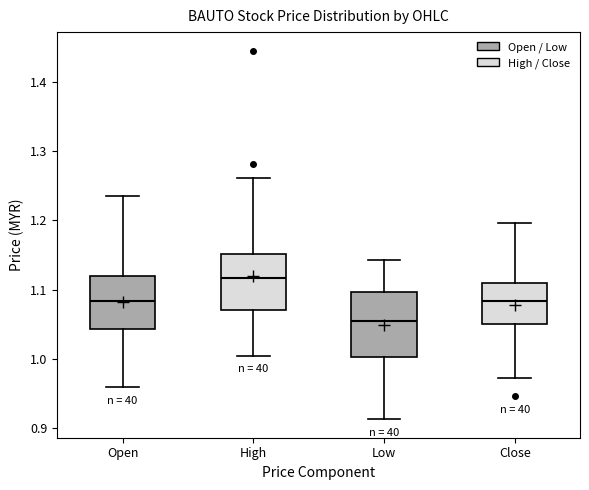

Reading left to right, read every box against the y-axis: the position of its median line, the range the box covers, and the ends of its whiskers. The values are not printed on the chart, so give them approximately, as read against the axis.

Open: median 1.08, box 1.04 to 1.12, whiskers 0.96 to 1.24
High: median 1.12, box 1.07 to 1.15, whiskers 1.01 to 1.26
Low: median 1.05, box 1.00 to 1.10, whiskers 0.91 to 1.14
Close: median 1.08, box 1.05 to 1.11, whiskers 0.97 to 1.20